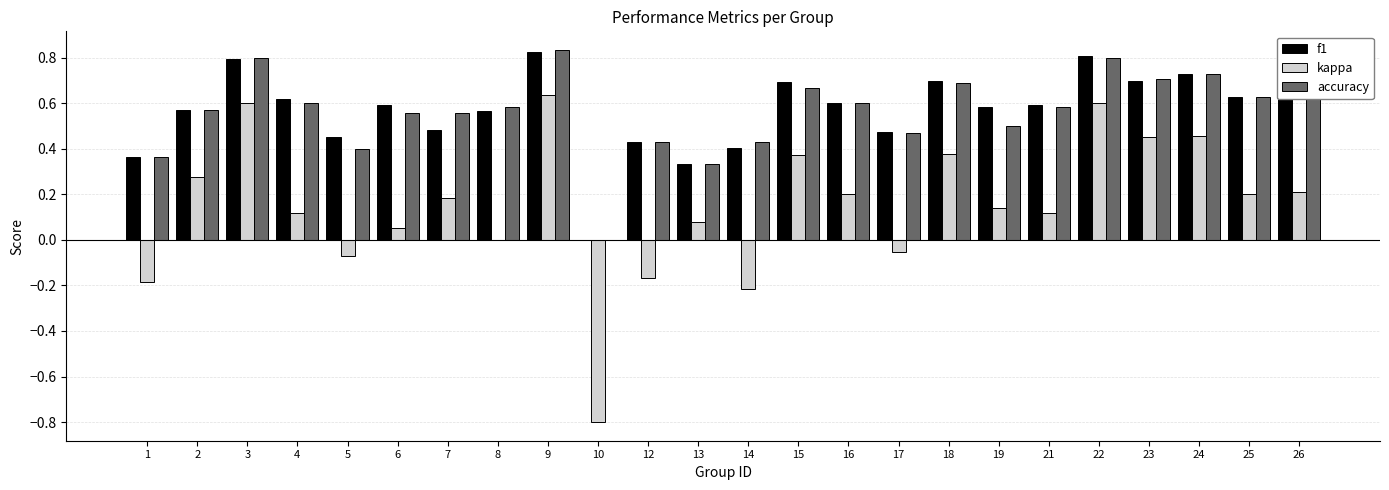

Is the value of f1 at 9 greater than the value of accuracy at 5?

Yes